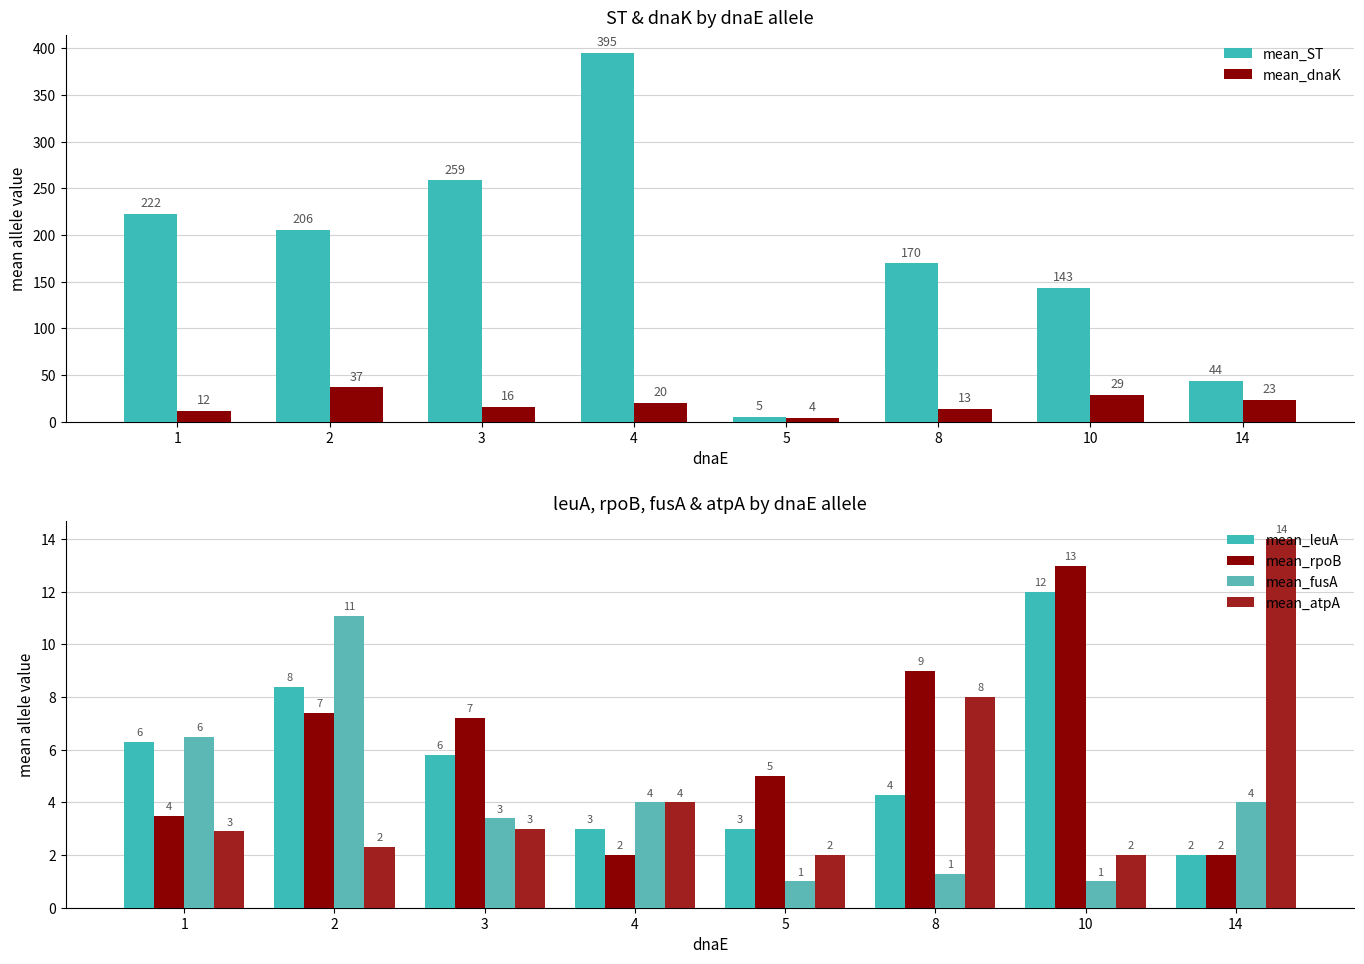

Which series changed the most between 4 and 14?

mean_ST